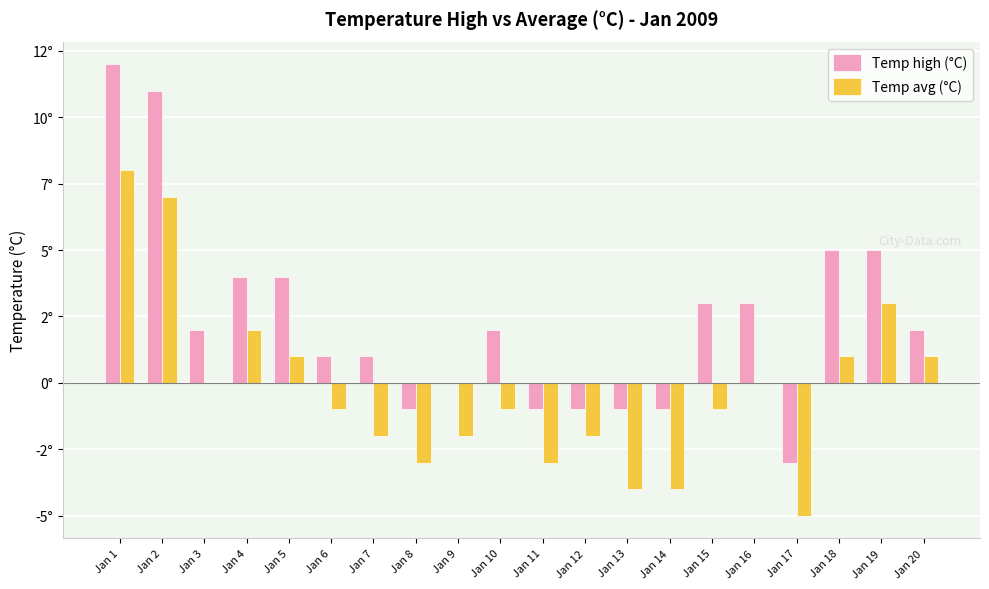

What are all the series names shown in the legend?

Temp high (°C), Temp avg (°C)